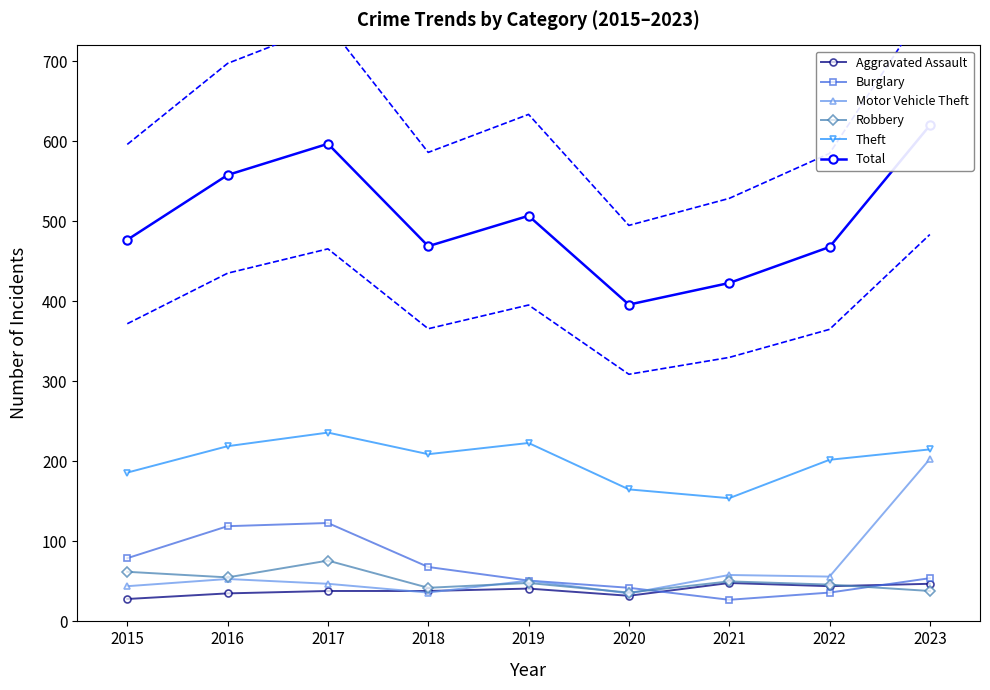

How many data points in Motor Vehicle Theft are above 51?

4